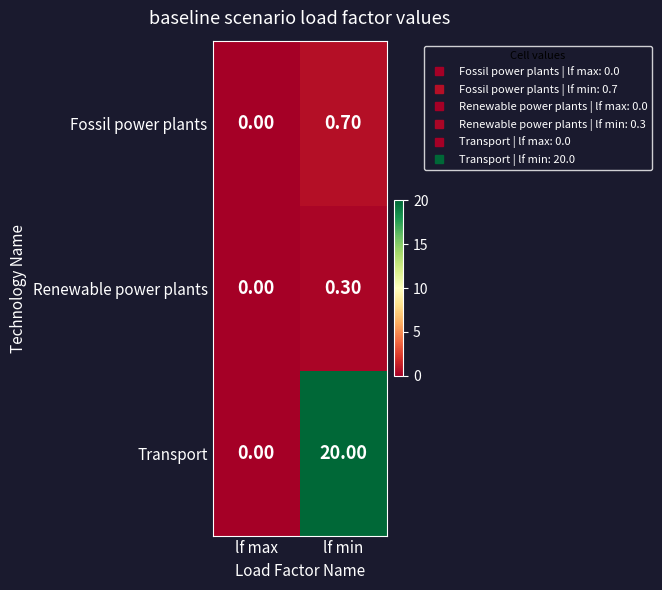

What is the difference between the maximum and minimum values in the Renewable power plants series?

0.3